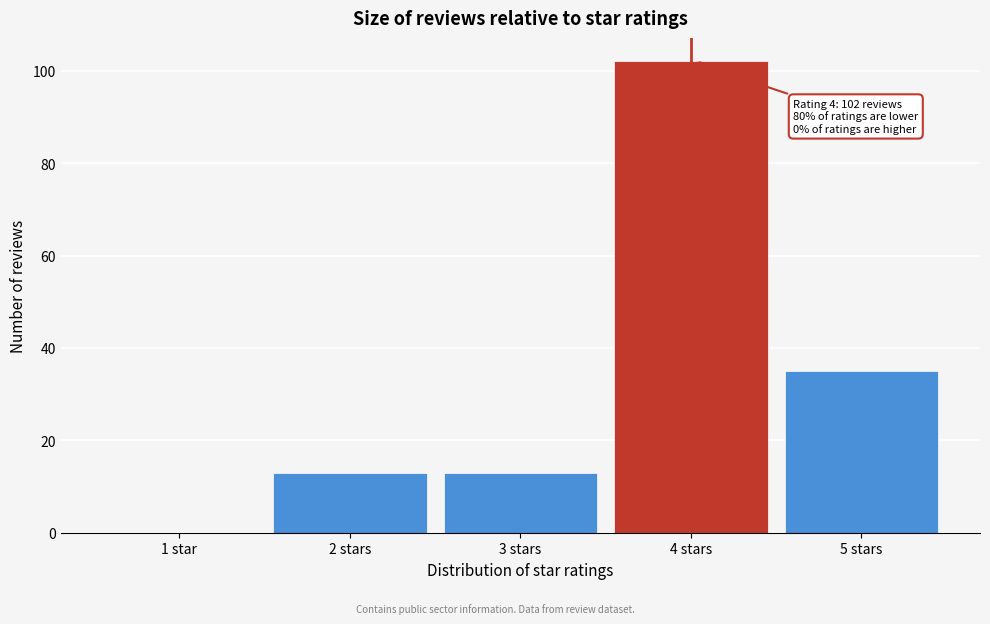

Reading right to left, list all the values displayed in this chart.

5 stars=35	4 stars=102	3 stars=13	2 stars=13	1 star=0